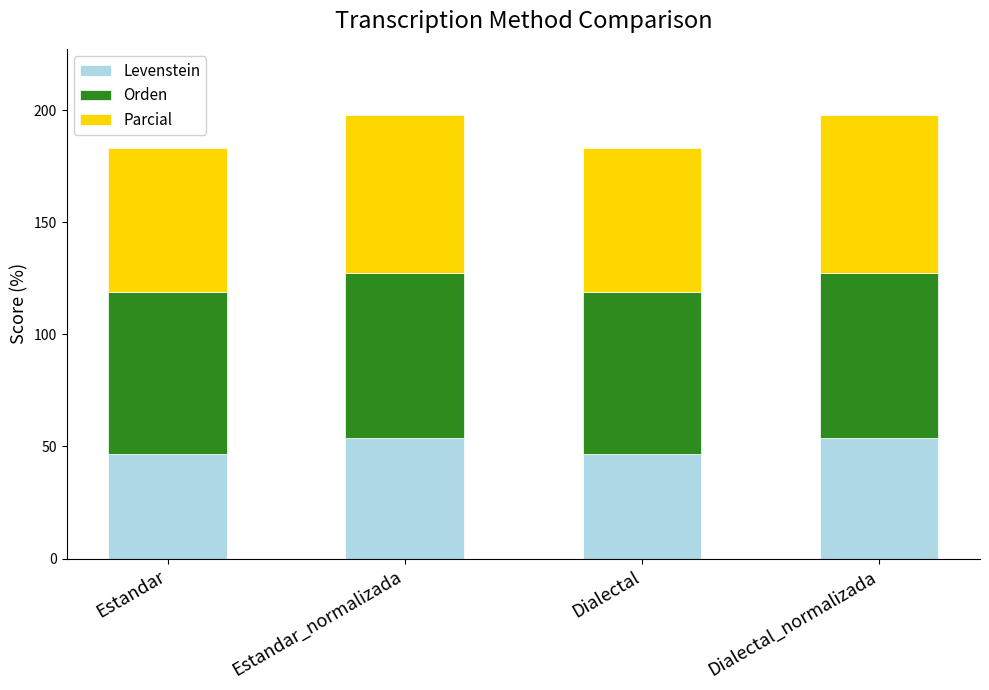

What is the maximum value for Levenstein?

54.0